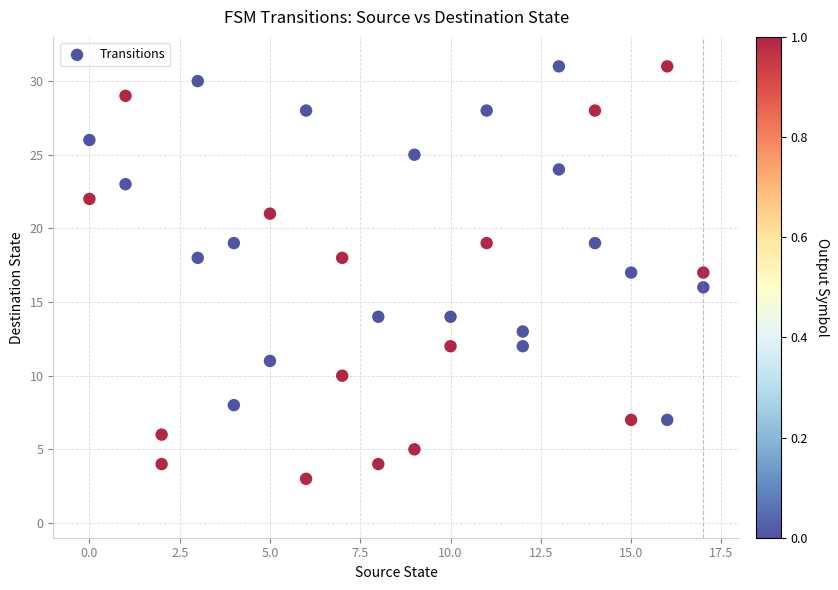

What is the range of Y values (max minus min)?

28